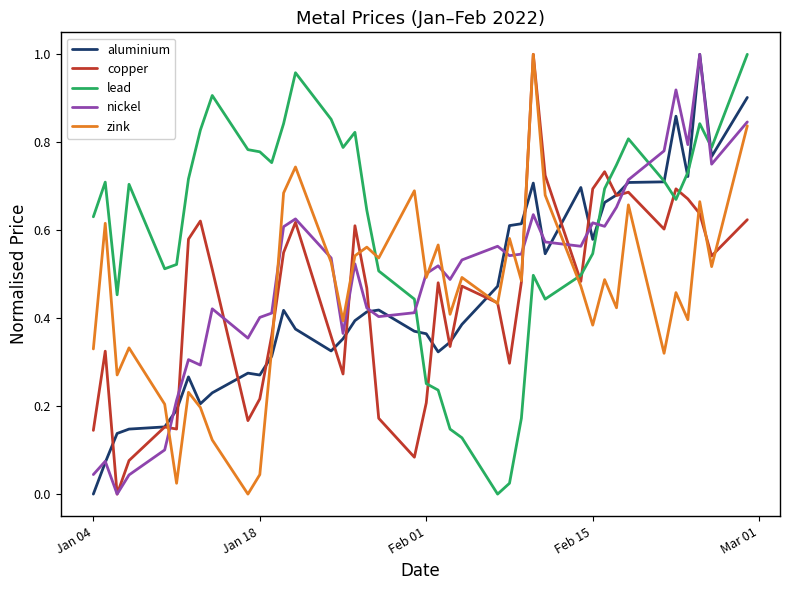

After their last crossing, which series has the higher values: lead or nickel?

lead